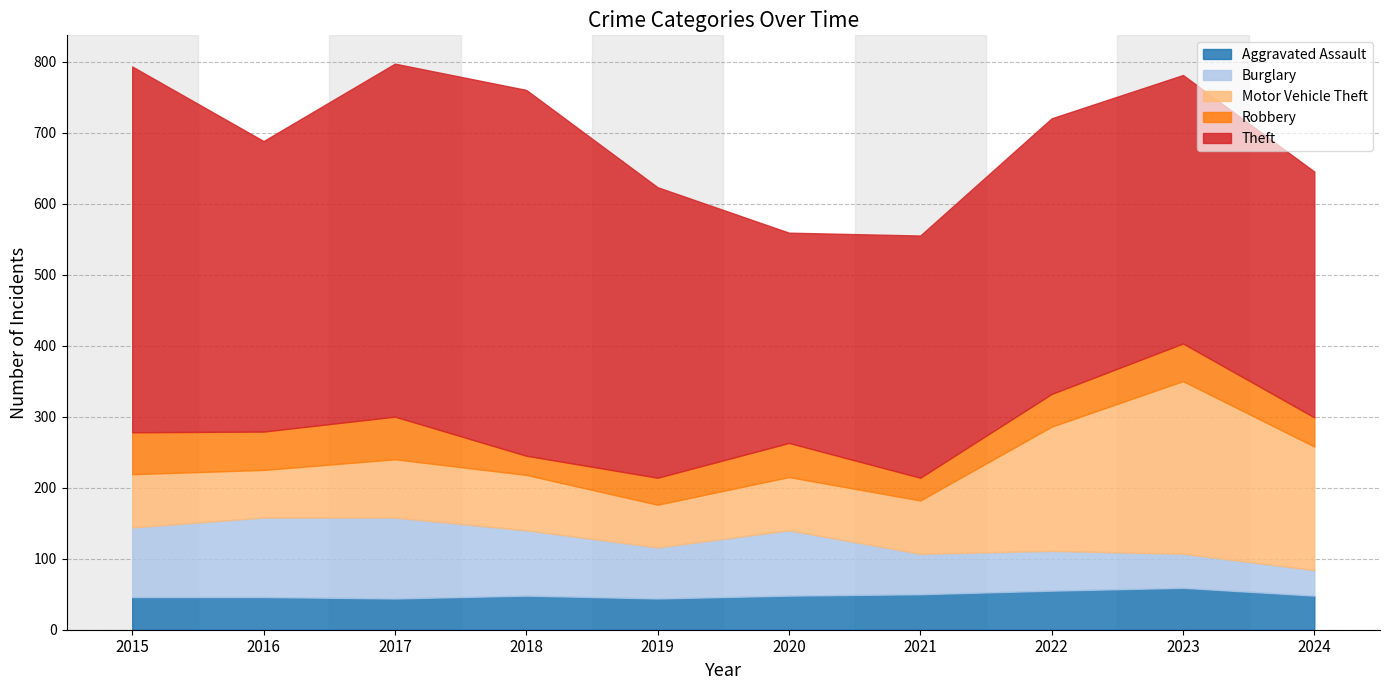

What is the smallest value displayed?

27